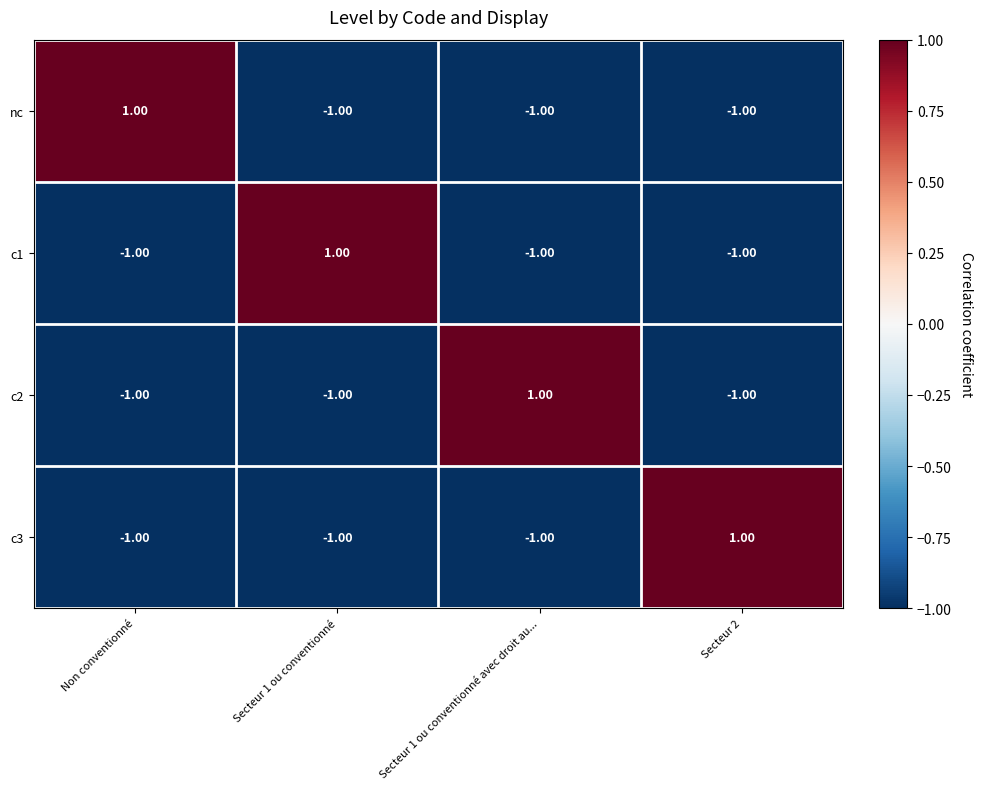

At how many categories does at least one series exceed 0?

4